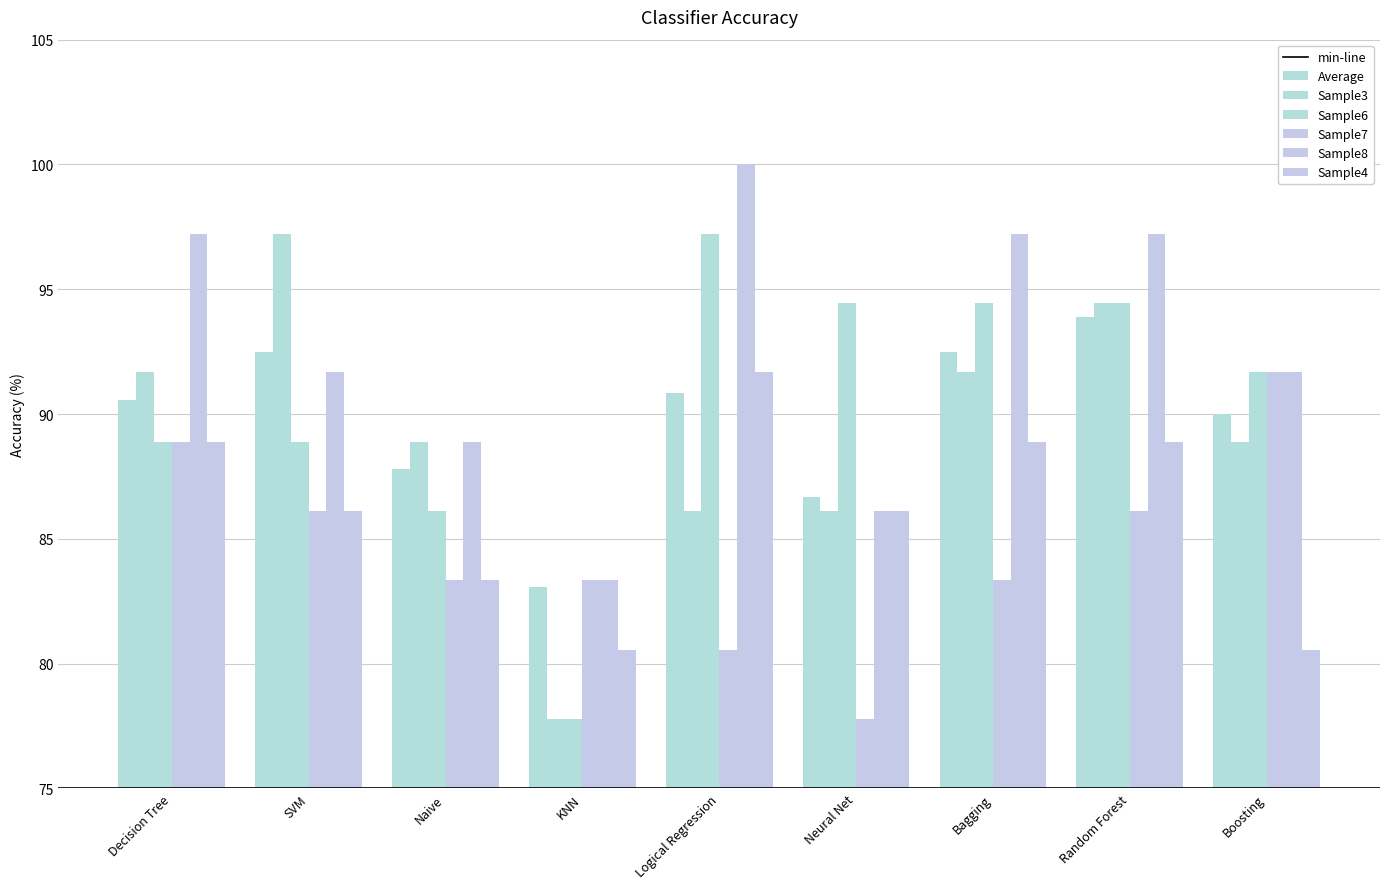

What is the spread (max minus min) of values at Logical Regression?

19.4